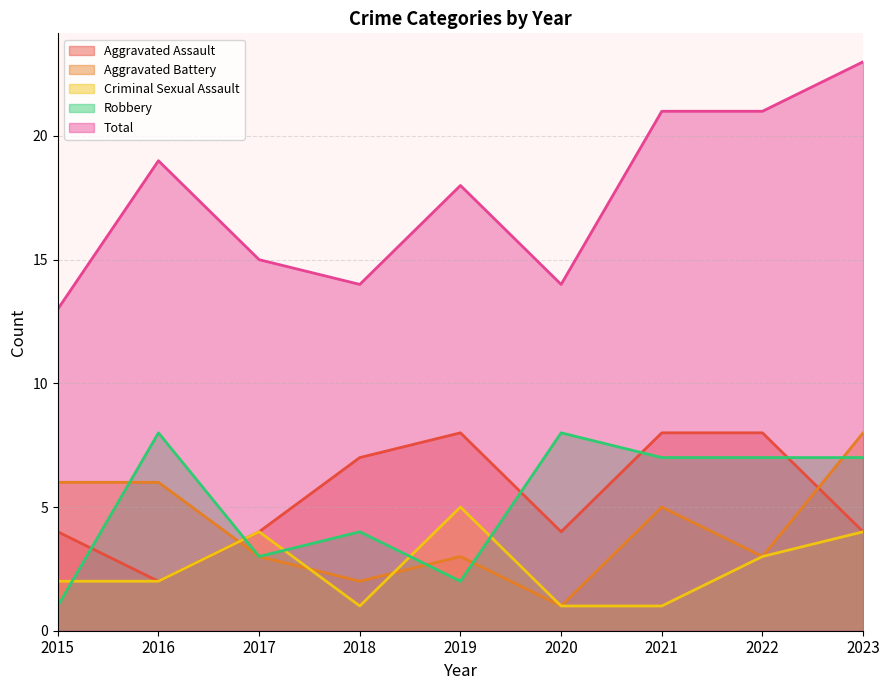

True or false: Aggravated Assault has more than 1 interior local peaks.

False